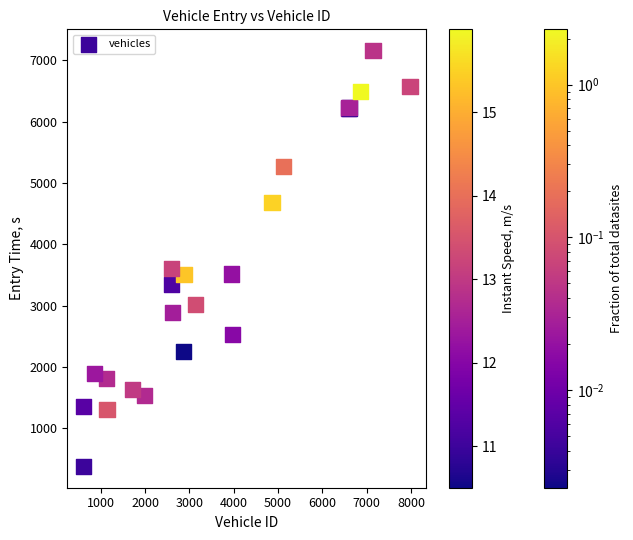

What Y value in the scatter plot is closest to 3767?

3605.1